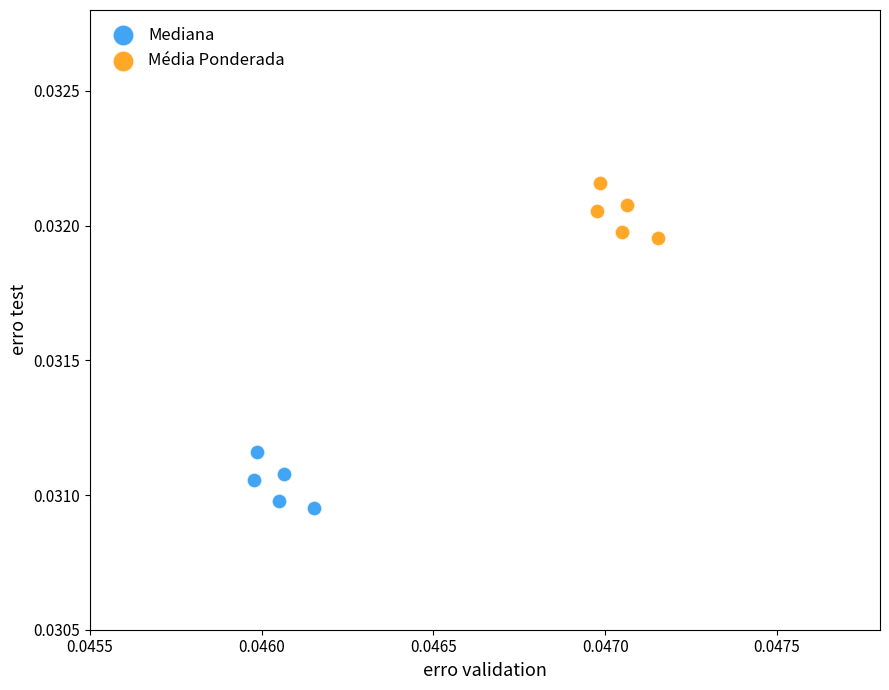

Which series contains the lowest Y value?

Mediana